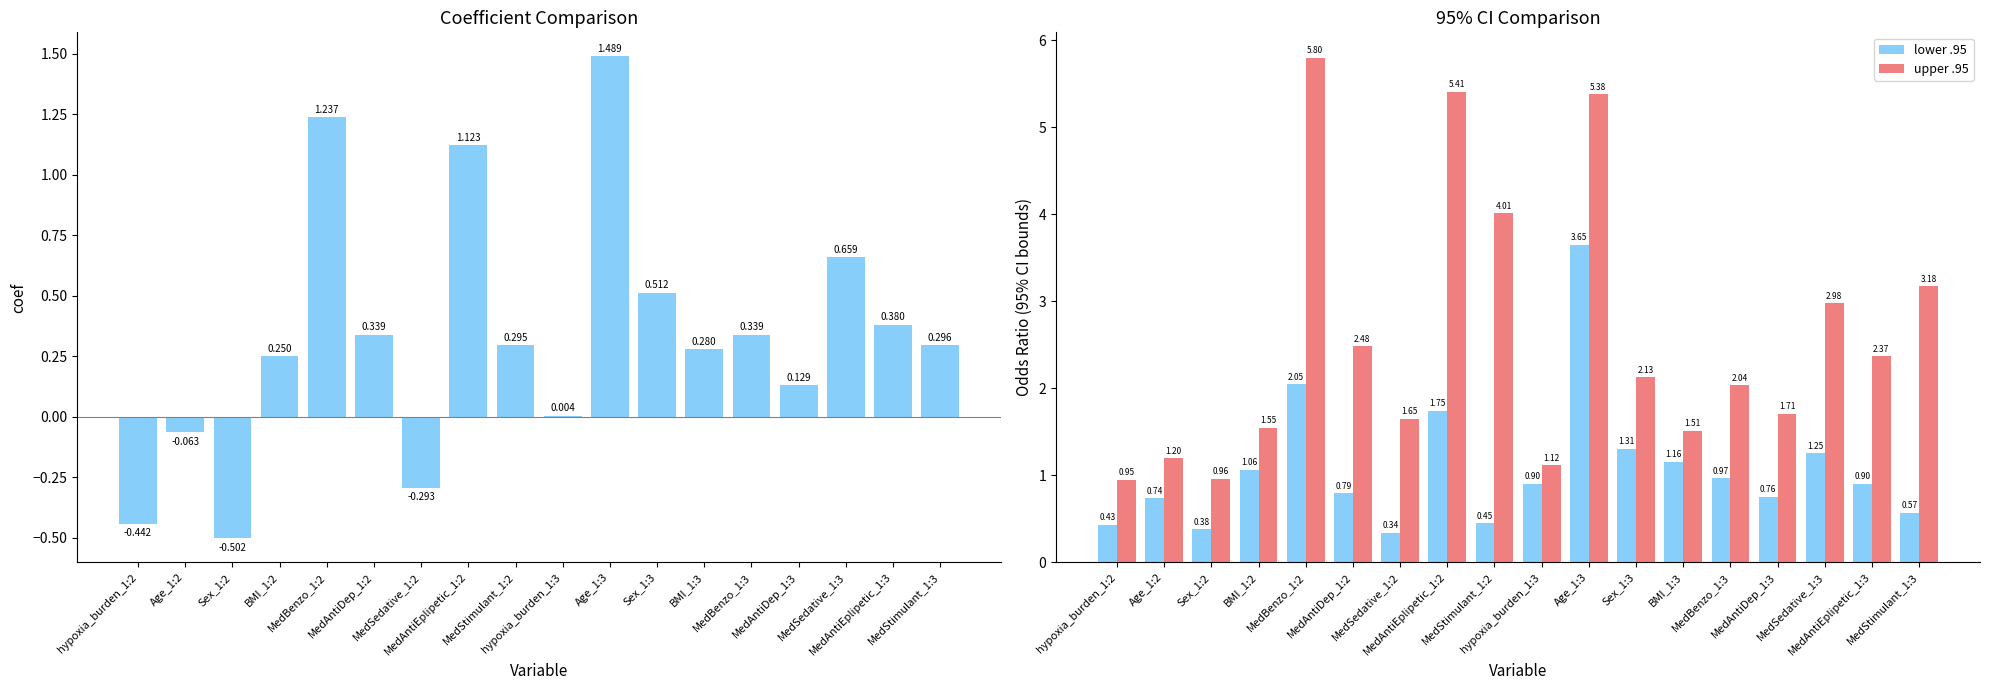

Reading left to right, what are all the values shown in this chart?

coef: hypoxia_burden_1:2=-0.4	Age_1:2=-0.1	Sex_1:2=-0.5	BMI_1:2=0.3	MedBenzo_1:2=1.2	MedAntiDep_1:2=0.3	MedSedative_1:2=-0.3	MedAntiEplipetic_1:2=1.1	MedStimulant_1:2=0.3	hypoxia_burden_1:3=0.0	Age_1:3=1.5	Sex_1:3=0.5	BMI_1:3=0.3	MedBenzo_1:3=0.3	MedAntiDep_1:3=0.1	MedSedative_1:3=0.7	MedAntiEplipetic_1:3=0.4	MedStimulant_1:3=0.3
lower .95: hypoxia_burden_1:2=0.4	Age_1:2=0.7	Sex_1:2=0.4	BMI_1:2=1.1	MedBenzo_1:2=2.0	MedAntiDep_1:2=0.8	MedSedative_1:2=0.3	MedAntiEplipetic_1:2=1.7	MedStimulant_1:2=0.4	hypoxia_burden_1:3=0.9	Age_1:3=3.7	Sex_1:3=1.3	BMI_1:3=1.2	MedBenzo_1:3=1.0	MedAntiDep_1:3=0.8	MedSedative_1:3=1.3	MedAntiEplipetic_1:3=0.9	MedStimulant_1:3=0.6
upper .95: hypoxia_burden_1:2=1.0	Age_1:2=1.2	Sex_1:2=1.0	BMI_1:2=1.6	MedBenzo_1:2=5.8	MedAntiDep_1:2=2.5	MedSedative_1:2=1.6	MedAntiEplipetic_1:2=5.4	MedStimulant_1:2=4.0	hypoxia_burden_1:3=1.1	Age_1:3=5.4	Sex_1:3=2.1	BMI_1:3=1.5	MedBenzo_1:3=2.0	MedAntiDep_1:3=1.7	MedSedative_1:3=3.0	MedAntiEplipetic_1:3=2.4	MedStimulant_1:3=3.2